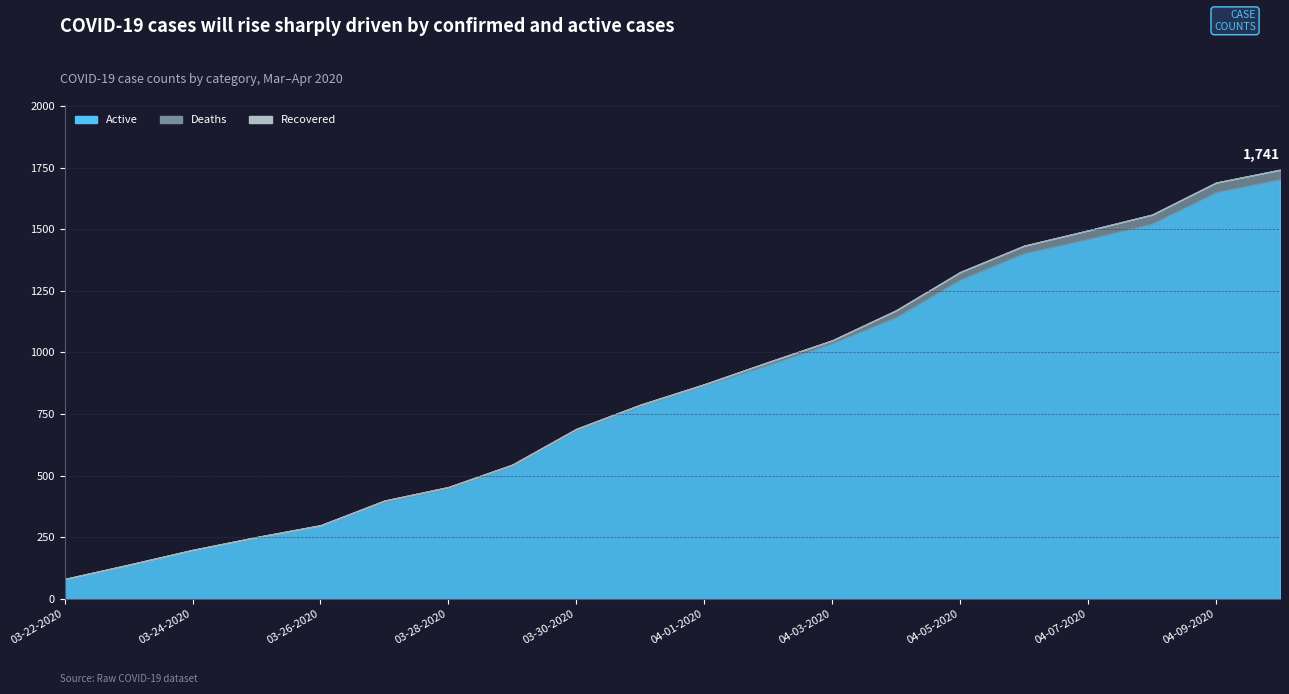

True or false: Deaths has a value of 18 at 04-02-2020.

False